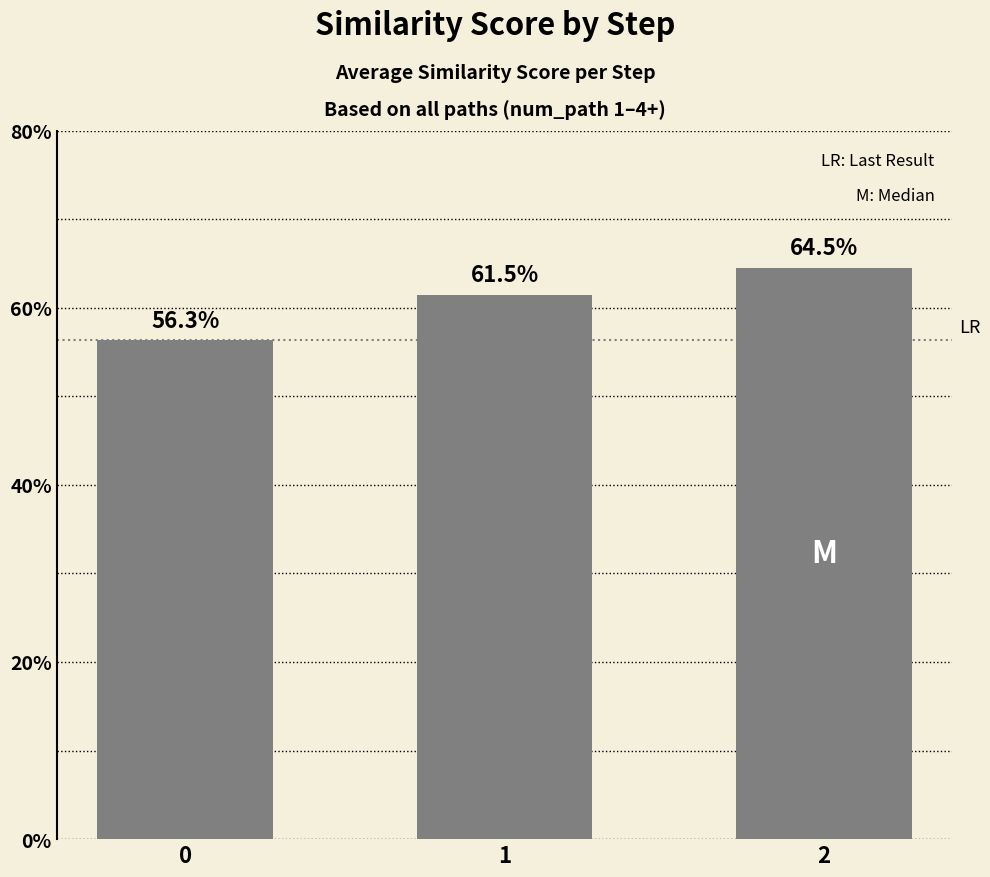

Which label corresponds to the largest value in the chart?

2